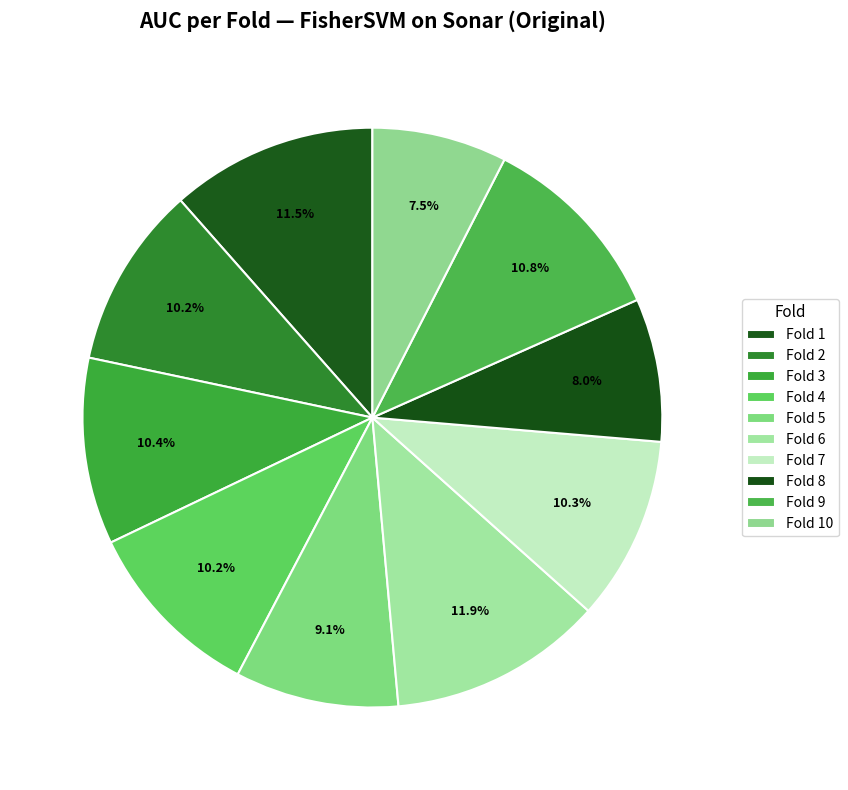

What percentage is the Fold 9 slice, to the nearest percent?

11%